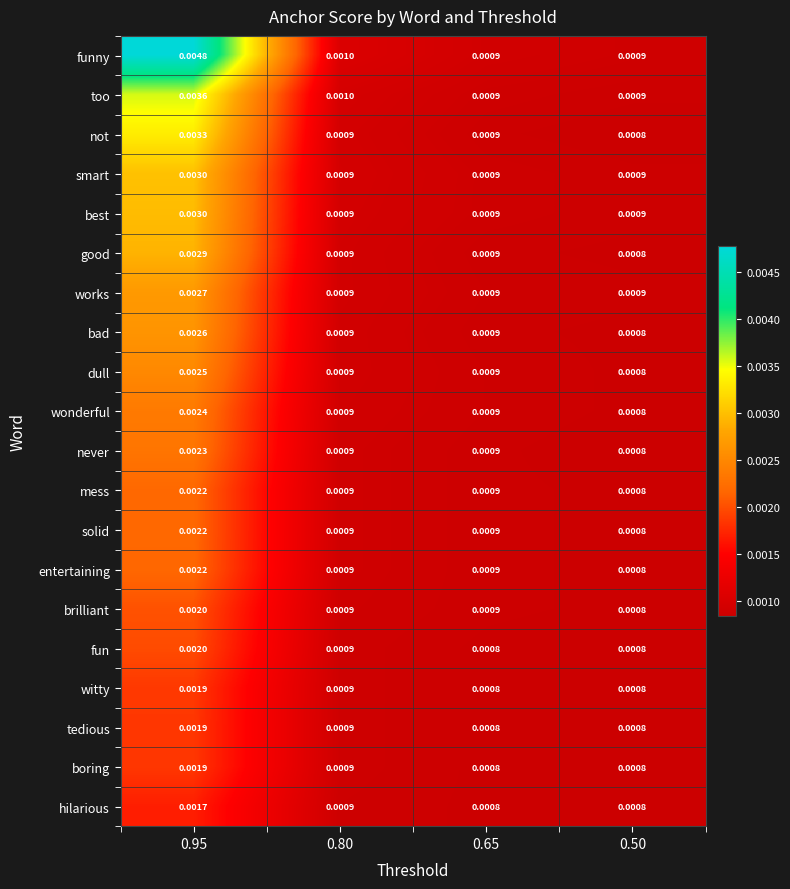

Is the value of never at 0.50 greater than the value of mess at 0.95?

No